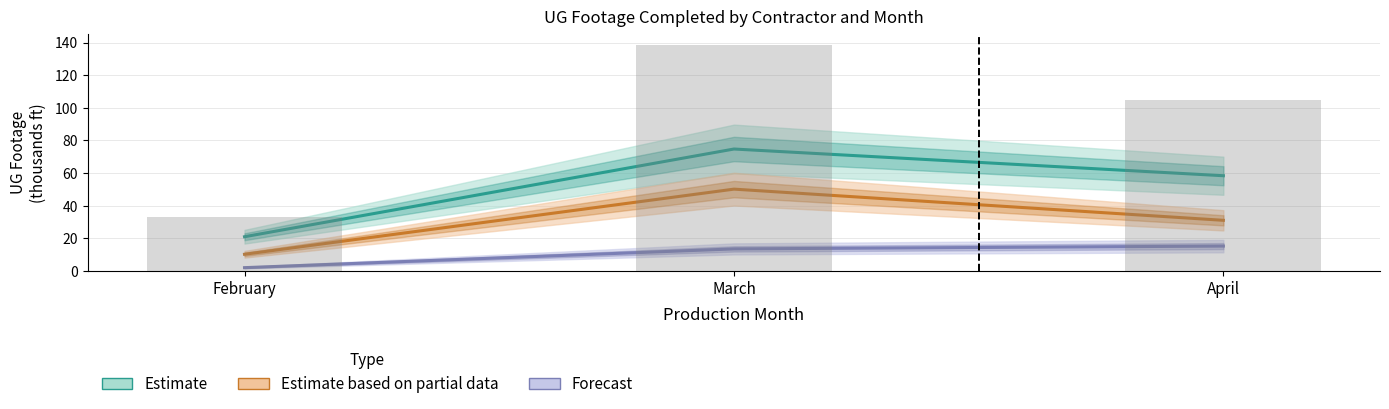

Which has a higher value, February or March?

March